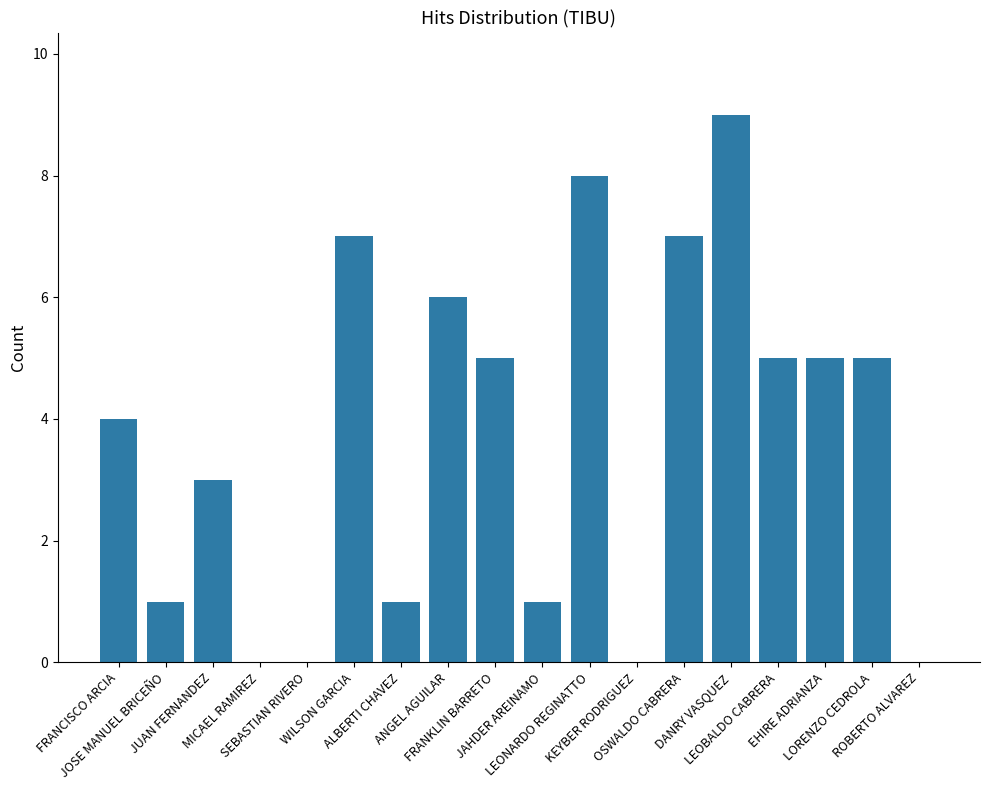

The value at FRANKLIN BARRETO is 5. True or false?

True